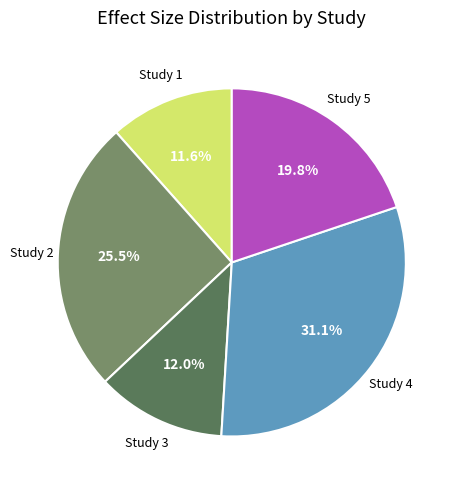

Is there a majority slice in this chart?

No